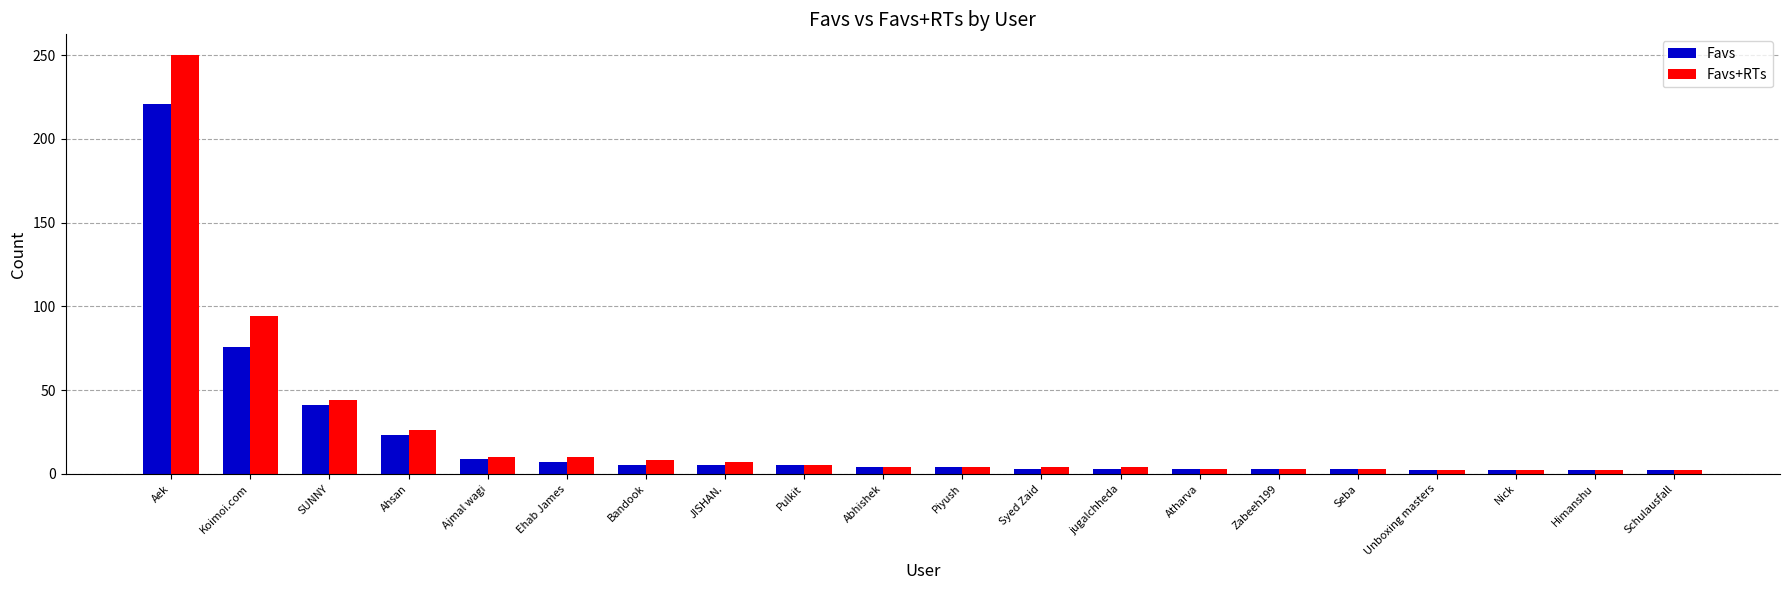

What position from the right is Aek?

20